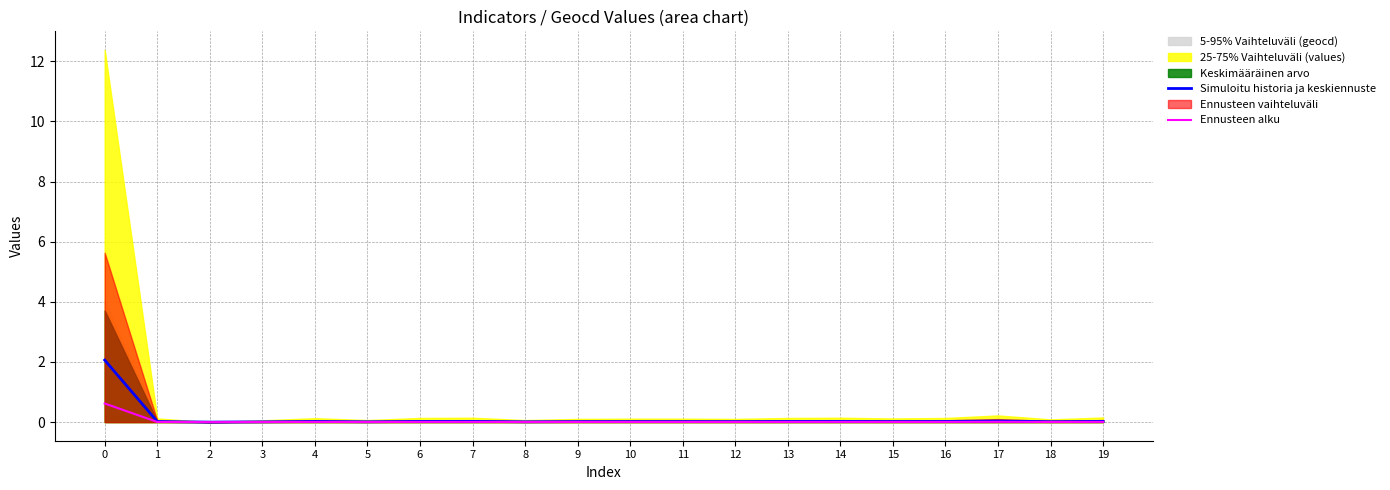

Is it true that Ennusteen alku equals 0.6 at 0?

True